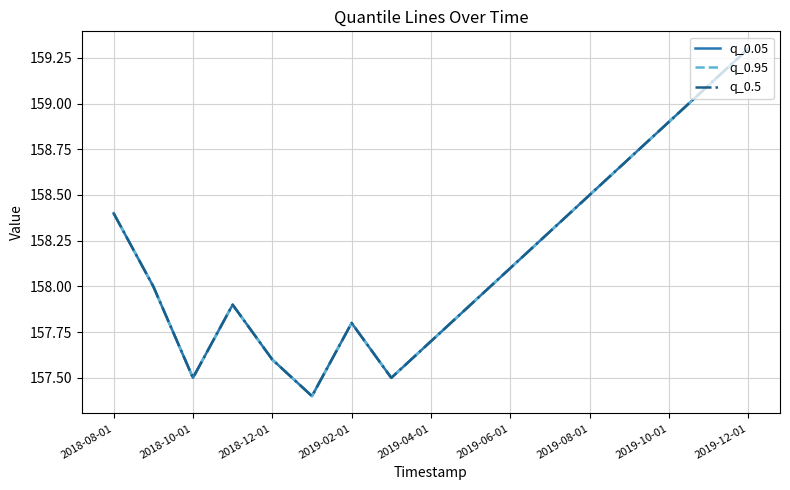

Is this an area chart (filled region under the line)?

No